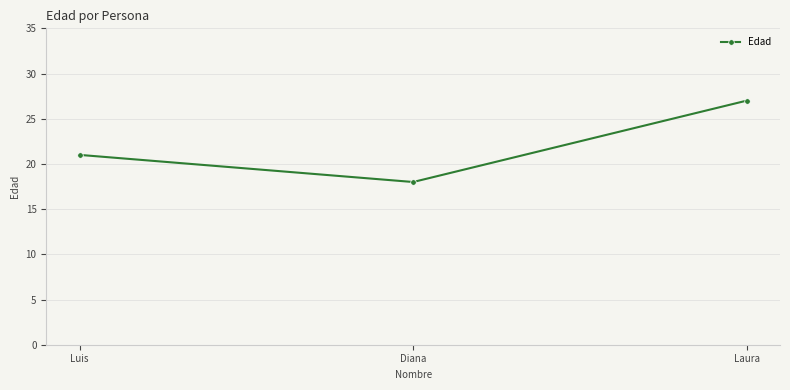

True or false: the data shows 21 at Luis.

True